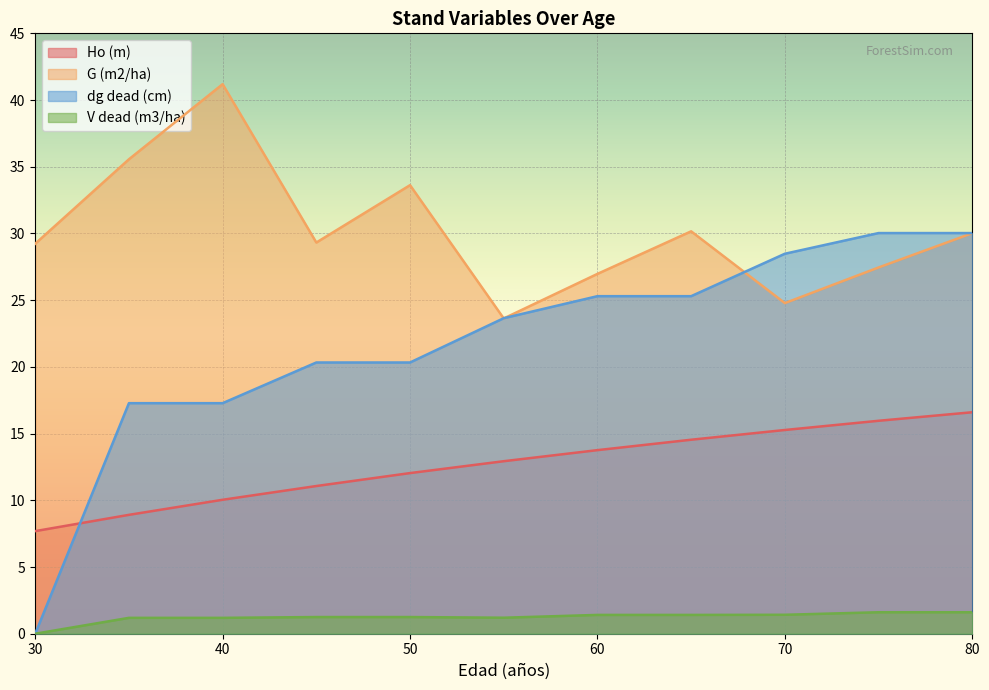

Is the value of dg dead (cm) at 70 greater than the value of Ho (m) at 40?

Yes